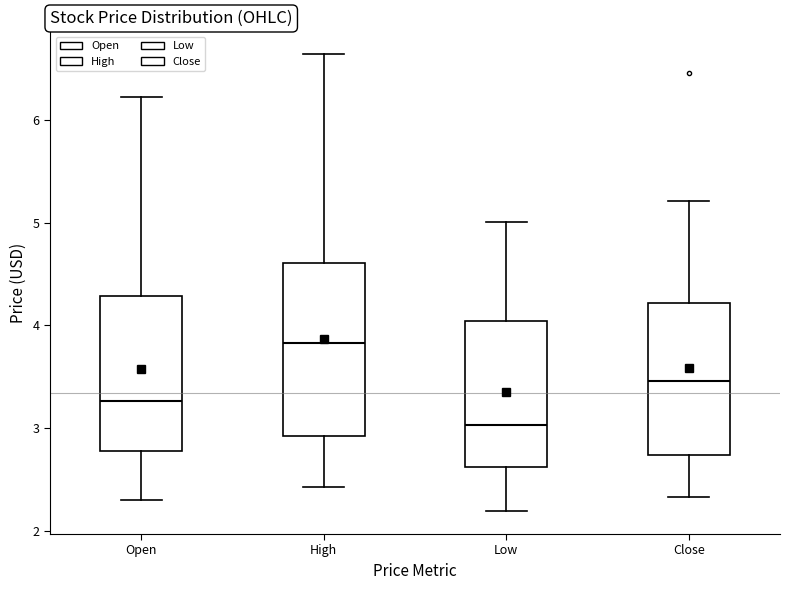

Reading left to right, transcribe this box plot: for each box, give where its median line is, the range the box spans, and where its two whiskers end, as read against the y-axis. The values are not printed on the chart, so give them approximately, as read against the axis.

Open: median 3.3, box 2.8 to 4.3, whiskers 2.3 to 6.2
High: median 3.8, box 2.9 to 4.6, whiskers 2.4 to 6.6
Low: median 3.0, box 2.6 to 4.0, whiskers 2.2 to 5.0
Close: median 3.5, box 2.7 to 4.2, whiskers 2.3 to 5.2